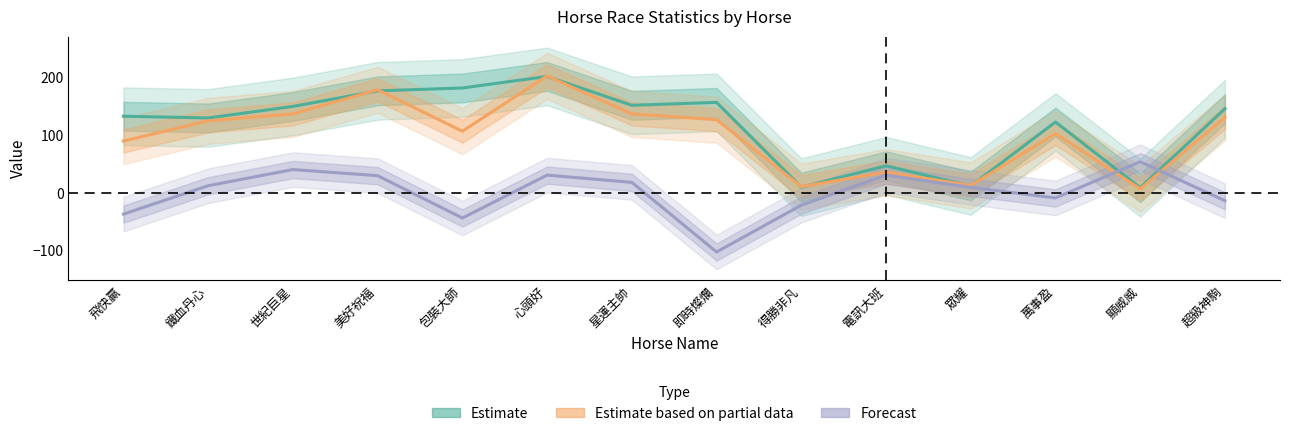

What is the difference between the maximum and minimum values in the Estimate (WinInTenThousand) series?

193.0